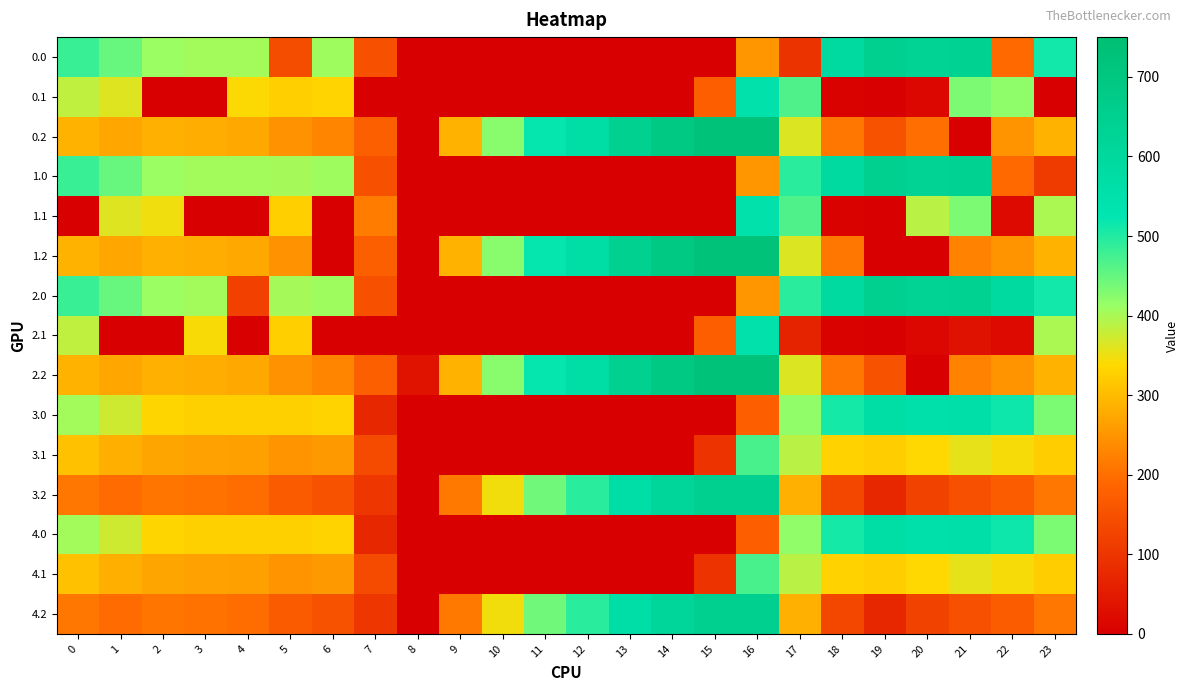

Reading left to right, transcribe all the data shown in this chart.

0.0: 0=482.0	1=449.5	2=410.3	3=404.4	4=404.9	5=143.0	6=408.0	7=150.1	8=0.0	9=0.0	10=0.0	11=0.0	12=0.0	13=0.0	14=0.0	15=0.0	16=250.9	17=94.8	18=586.7	19=649.2	20=629.9	21=638.4	22=192.3	23=511.3
0.1: 0=384.6	1=361.1	2=0.0	3=0.0	4=339.6	5=325.7	6=332.2	7=0.0	8=0.0	9=0.0	10=0.0	11=0.0	12=0.0	13=0.0	14=0.0	15=173.1	16=547.3	17=466.6	18=5.4	19=0.2	20=14.5	21=432.4	22=419.9	23=0.0
0.2: 0=287.1	1=272.7	2=285.5	3=281.0	4=274.4	5=245.0	6=228.8	7=176.6	8=0.0	9=288.5	10=423.5	11=520.6	12=571.2	13=640.4	14=687.4	15=725.8	16=726.6	17=362.4	18=210.0	19=151.0	20=199.2	21=0.0	22=247.4	23=287.5
1.0: 0=482.0	1=449.5	2=410.3	3=404.4	4=404.9	5=403.8	6=408.0	7=150.1	8=0.0	9=0.0	10=0.0	11=0.0	12=0.0	13=0.0	14=0.0	15=0.0	16=250.9	17=494.8	18=586.7	19=649.2	20=629.9	21=638.4	22=192.3	23=111.3
1.1: 0=0.0	1=361.1	2=347.9	3=0.0	4=0.0	5=325.7	6=0.0	7=217.1	8=0.0	9=0.0	10=0.0	11=0.0	12=0.0	13=0.0	14=0.0	15=0.0	16=547.3	17=466.6	18=5.4	19=0.2	20=389.4	21=432.4	22=19.9	23=399.4
1.2: 0=287.1	1=272.7	2=285.5	3=281.0	4=274.4	5=245.0	6=0.0	7=176.6	8=0.0	9=288.5	10=423.5	11=520.6	12=571.2	13=640.4	14=687.4	15=725.8	16=726.6	17=362.4	18=210.0	19=0.0	20=0.0	21=226.4	22=247.4	23=287.5
2.0: 0=482.0	1=449.5	2=410.3	3=404.4	4=119.4	5=403.8	6=408.0	7=150.1	8=0.0	9=0.0	10=0.0	11=0.0	12=0.0	13=0.0	14=0.0	15=0.0	16=250.9	17=494.8	18=586.7	19=649.2	20=629.9	21=638.4	22=592.3	23=511.3
2.1: 0=384.6	1=0.0	2=0.0	3=342.7	4=0.0	5=325.7	6=0.0	7=0.0	8=0.0	9=0.0	10=0.0	11=0.0	12=0.0	13=0.0	14=0.0	15=173.1	16=547.3	17=66.6	18=5.4	19=0.2	20=14.5	21=32.4	22=19.9	23=399.4
2.2: 0=287.1	1=272.7	2=285.5	3=281.0	4=274.4	5=245.0	6=228.8	7=176.6	8=35.3	9=288.5	10=423.5	11=520.6	12=571.2	13=640.4	14=687.4	15=725.8	16=726.6	17=362.4	18=210.0	19=151.0	20=0.0	21=226.4	22=247.4	23=287.5
3.0: 0=405.0	1=372.5	2=333.3	3=327.4	4=327.9	5=326.8	6=331.0	7=73.1	8=0.0	9=0.0	10=0.0	11=0.0	12=0.0	13=0.0	14=0.0	15=0.0	16=173.9	17=417.8	18=509.7	19=572.2	20=552.9	21=561.4	22=515.3	23=434.3
3.1: 0=307.6	1=284.1	2=270.9	3=265.7	4=262.6	5=248.7	6=255.2	7=140.1	8=0.0	9=0.0	10=0.0	11=0.0	12=0.0	13=0.0	14=0.0	15=96.1	16=470.3	17=389.6	18=328.4	19=323.2	20=337.5	21=355.4	22=342.9	23=322.4
3.2: 0=210.1	1=195.7	2=208.5	3=204.0	4=197.4	5=168.0	6=151.8	7=99.6	8=0.0	9=211.5	10=346.5	11=443.6	12=494.2	13=563.4	14=610.4	15=648.8	16=649.6	17=285.4	18=133.0	19=74.0	20=122.2	21=149.4	22=170.4	23=210.5
4.0: 0=405.0	1=372.5	2=333.3	3=327.4	4=327.9	5=326.8	6=331.0	7=73.1	8=0.0	9=0.0	10=0.0	11=0.0	12=0.0	13=0.0	14=0.0	15=0.0	16=173.9	17=417.8	18=509.7	19=572.2	20=552.9	21=561.4	22=515.3	23=434.3
4.1: 0=307.6	1=284.1	2=270.9	3=265.7	4=262.6	5=248.7	6=255.2	7=140.1	8=0.0	9=0.0	10=0.0	11=0.0	12=0.0	13=0.0	14=0.0	15=96.1	16=470.3	17=389.6	18=328.4	19=323.2	20=337.5	21=355.4	22=342.9	23=322.4
4.2: 0=210.1	1=195.7	2=208.5	3=204.0	4=197.4	5=168.0	6=151.8	7=99.6	8=0.0	9=211.5	10=346.5	11=443.6	12=494.2	13=563.4	14=610.4	15=648.8	16=649.6	17=285.4	18=133.0	19=74.0	20=122.2	21=149.4	22=170.4	23=210.5